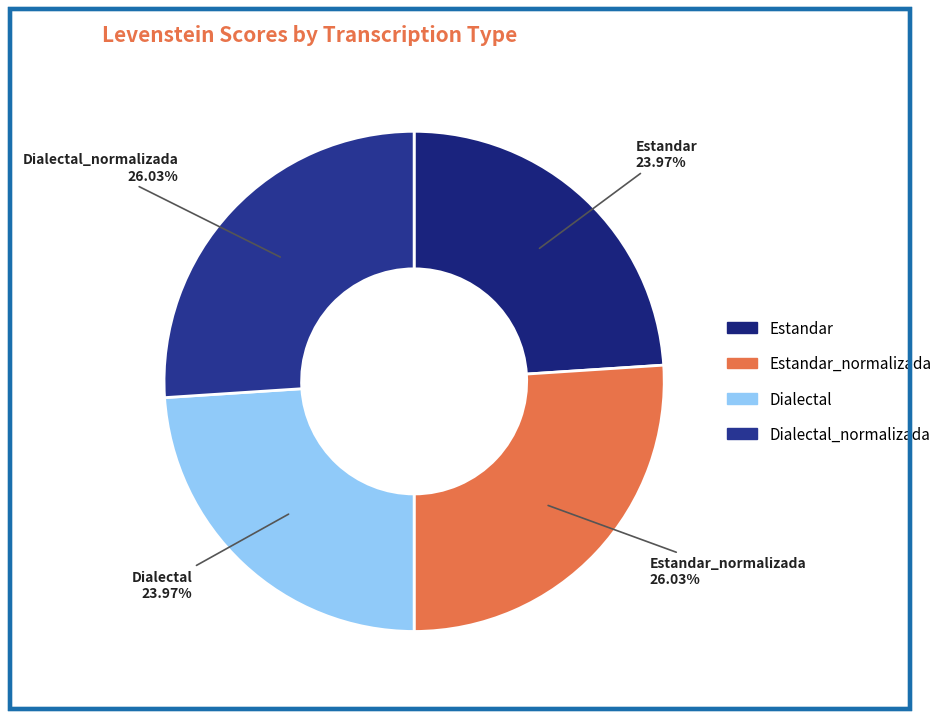

Is Estandar the majority of the pie?

No